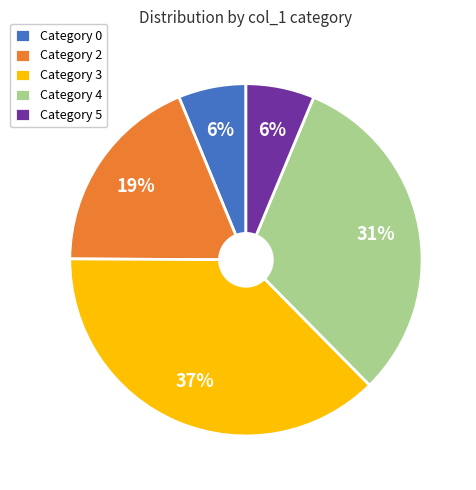

Between Category 2 and Category 5, which is larger?

Category 2